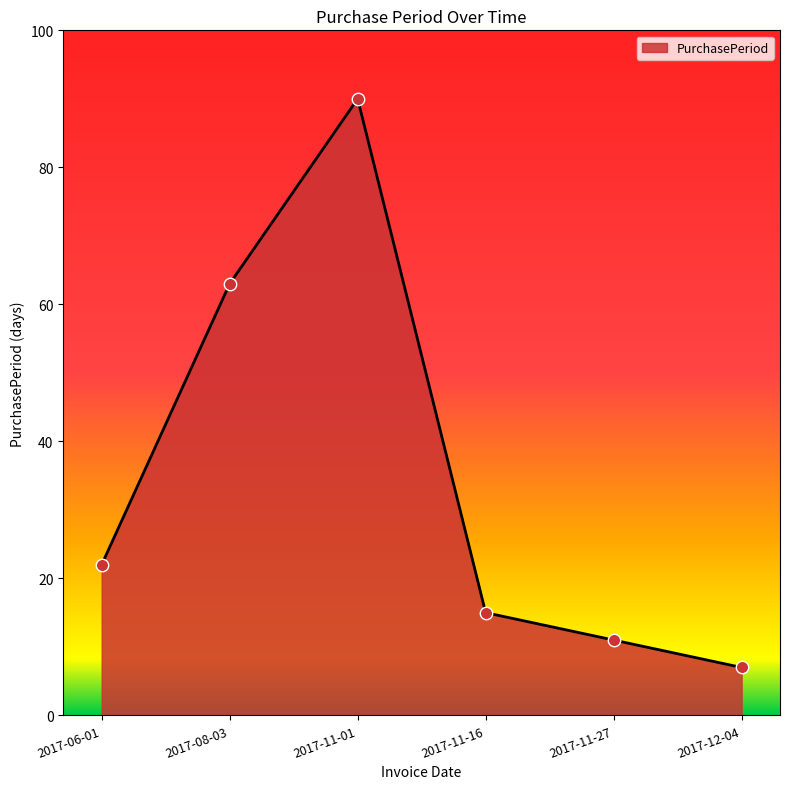

What is the ratio of the value at 2017-11-16 to the value at 2017-11-27?

1.4